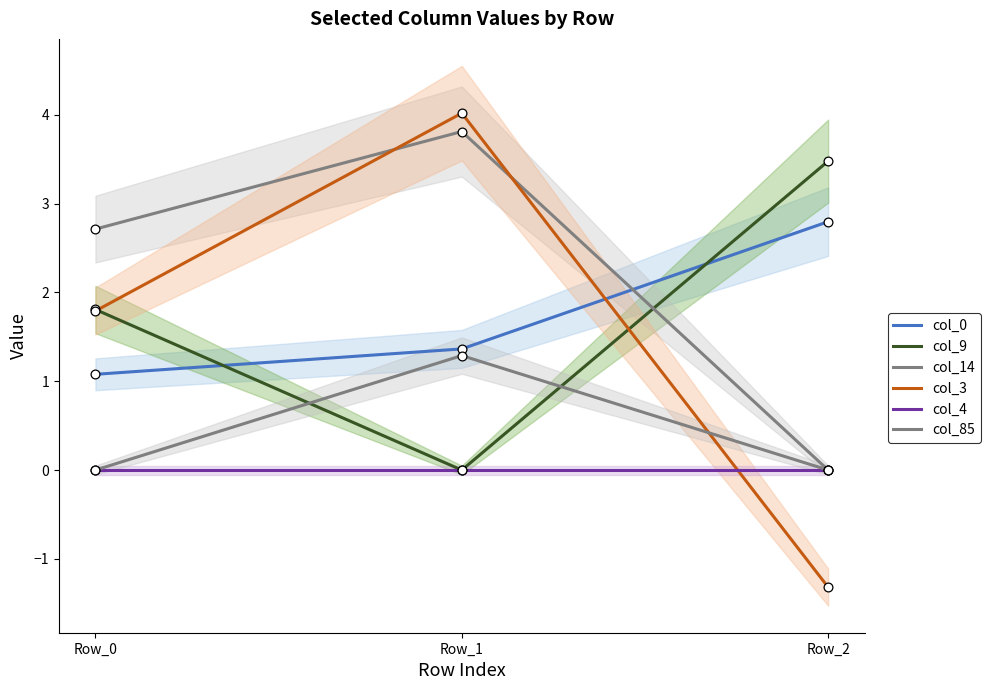

Which series has the widest spread of Y values?

col_3